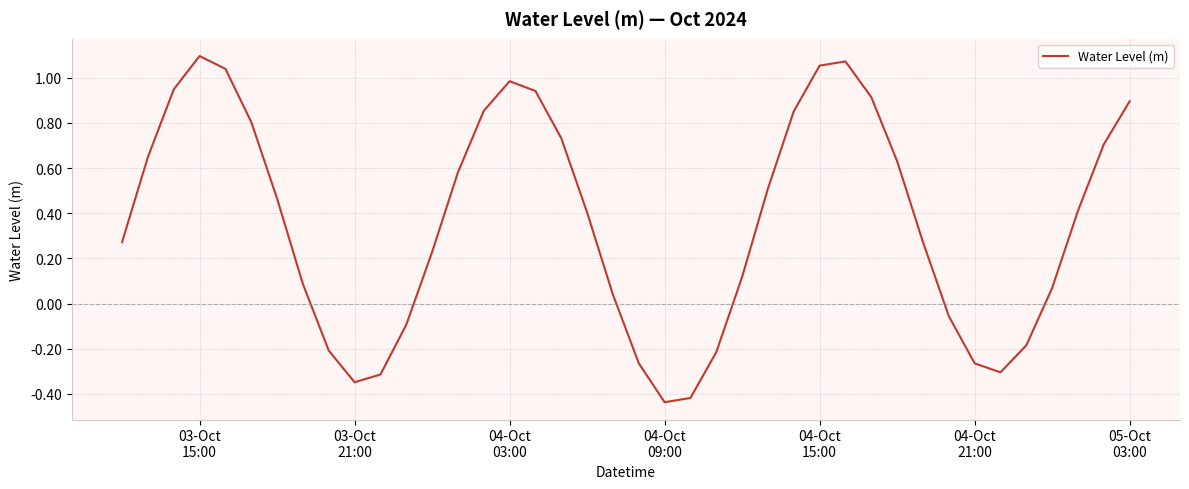

Does the chart display data point markers on the line(s)?

No